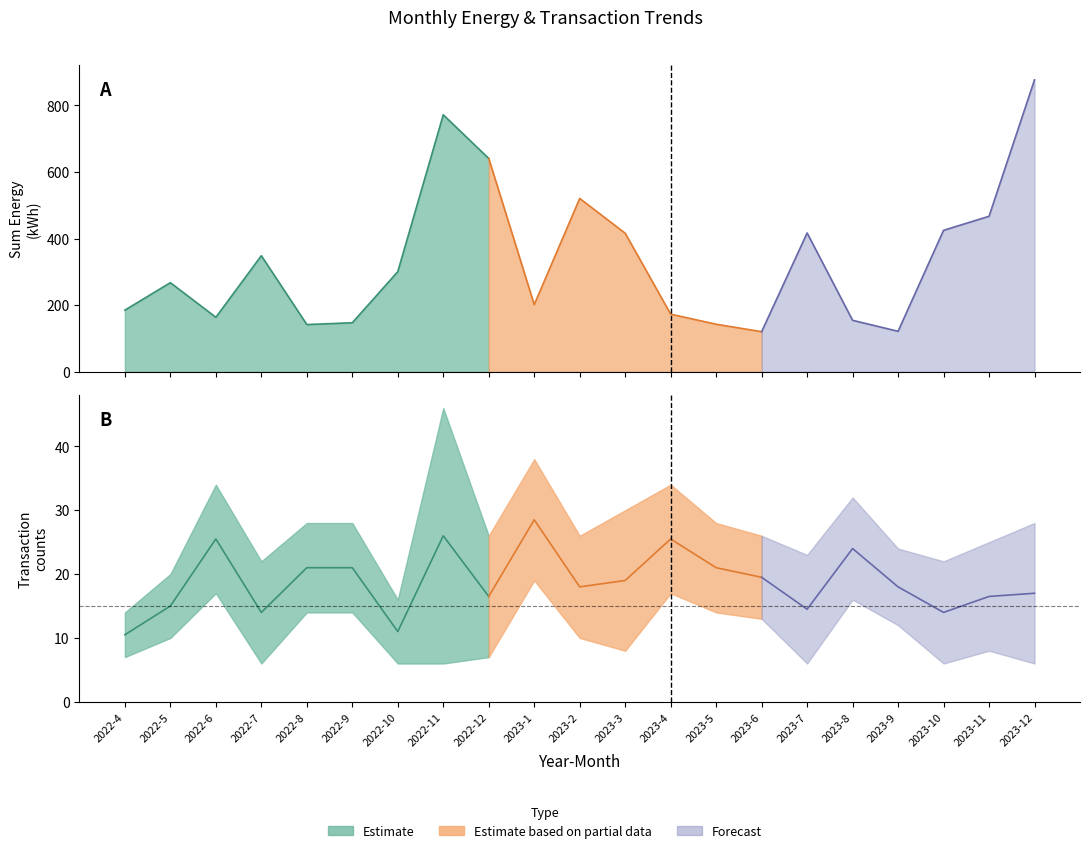

Where is transaction_counts_lower nearest to the value 12?

2023-9